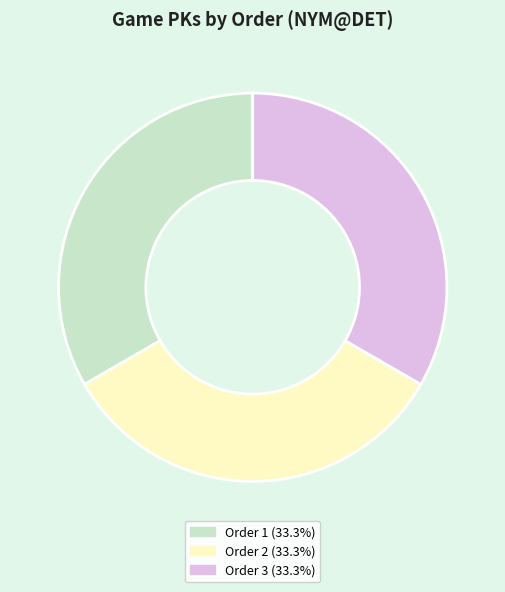

Combined, do Order 3 (33.3%) and Order 1 (33.3%) account for over 50%?

Yes